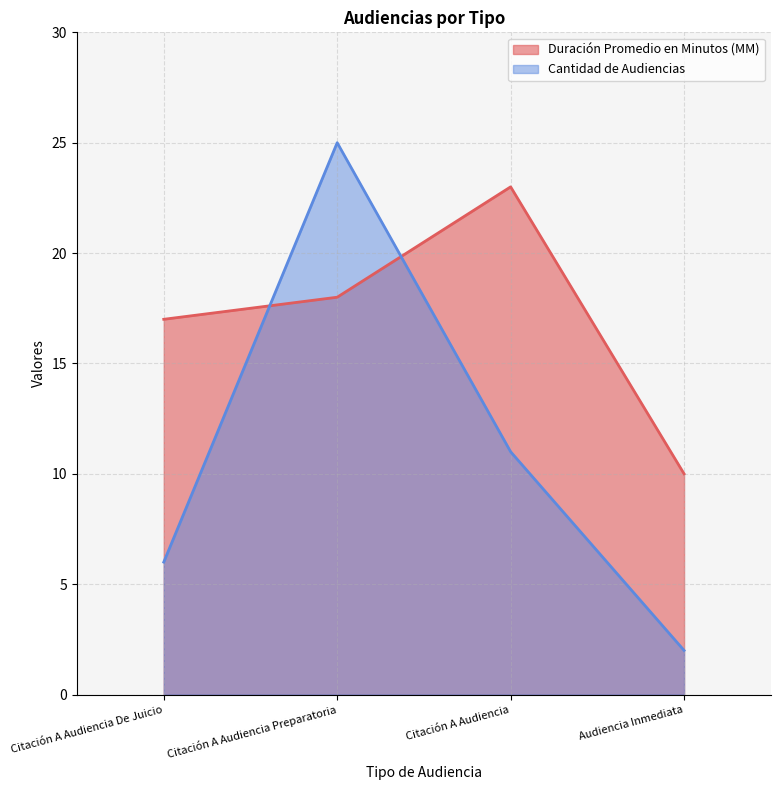

Does the chart have visible grid lines?

Yes